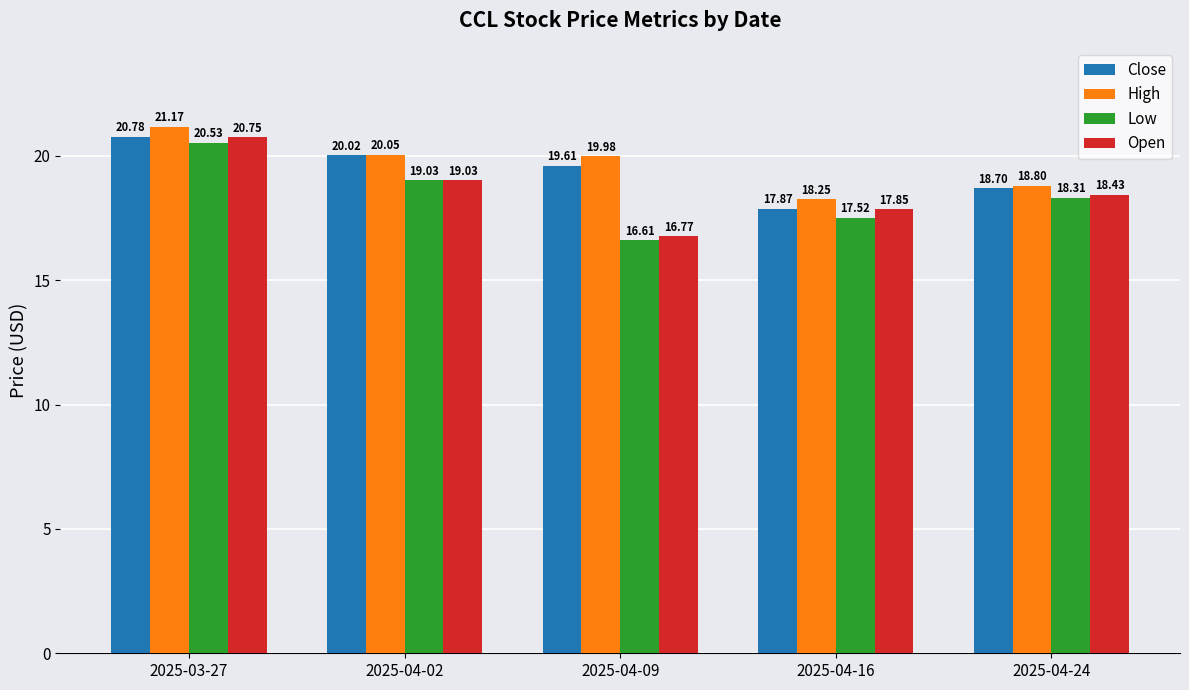

Which series has the largest range (max minus min)?

Open